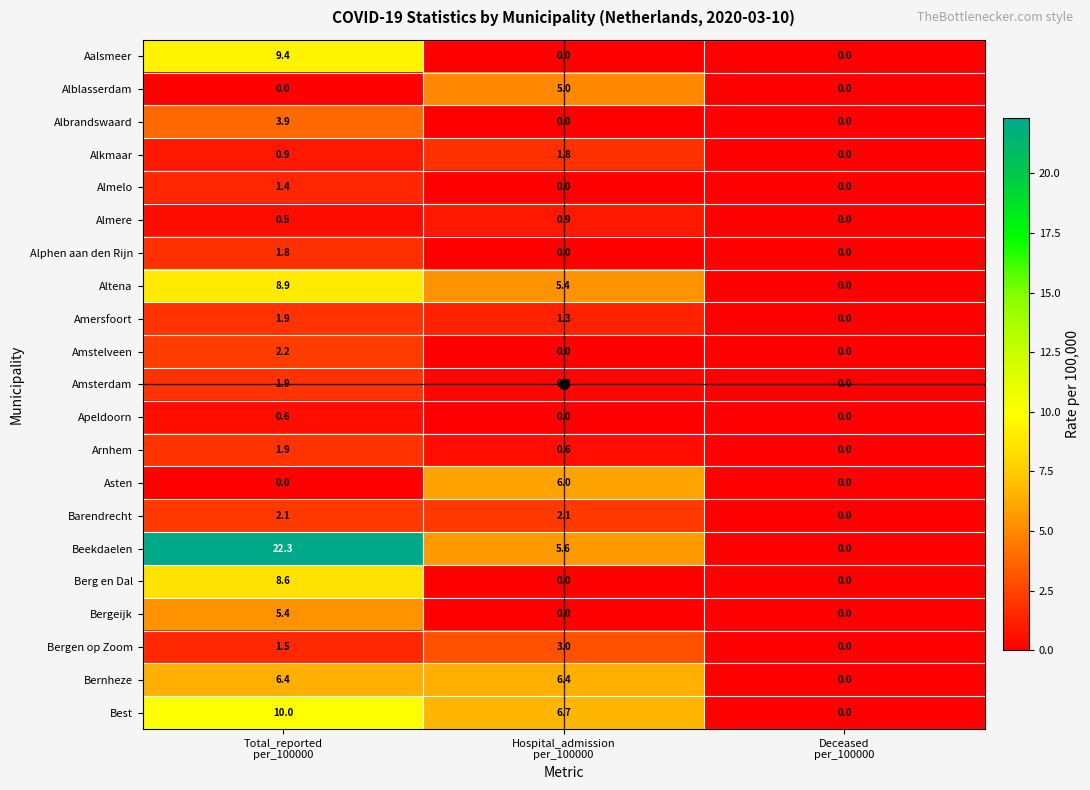

How many distinct data groups are displayed?

21